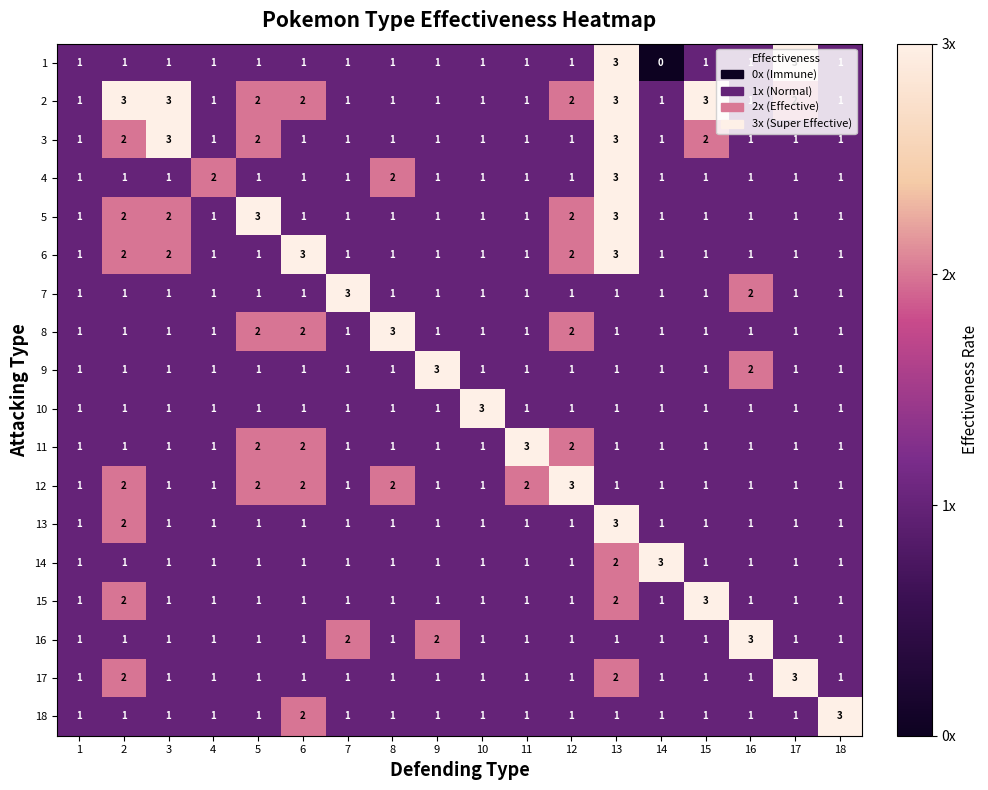

How many 9 values are between 1 and 2?

17